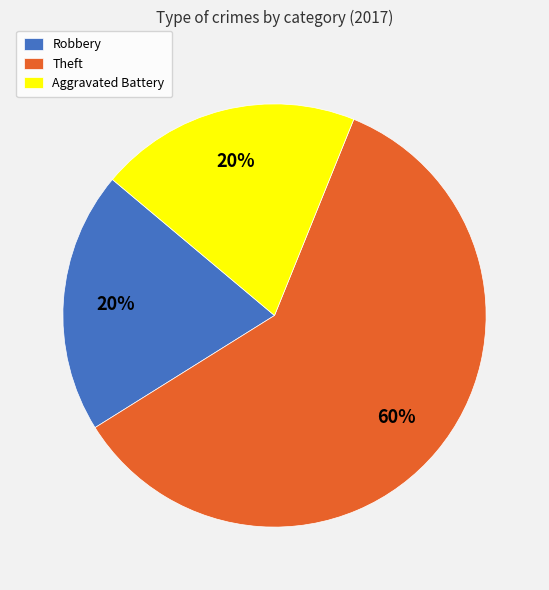

Count the number of slices in the pie.

3